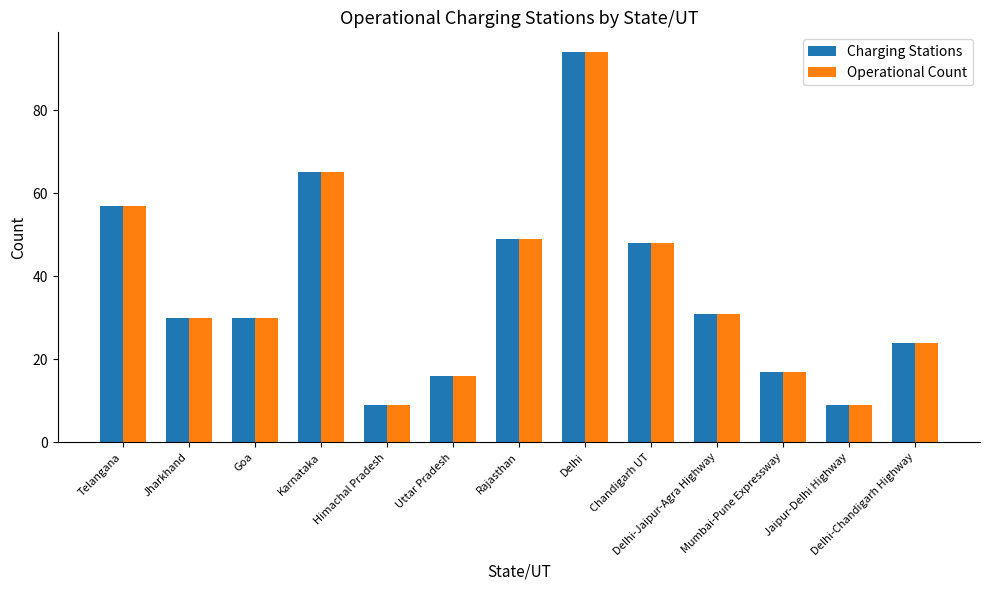

At which label does Charging Stations reach its peak?

Delhi